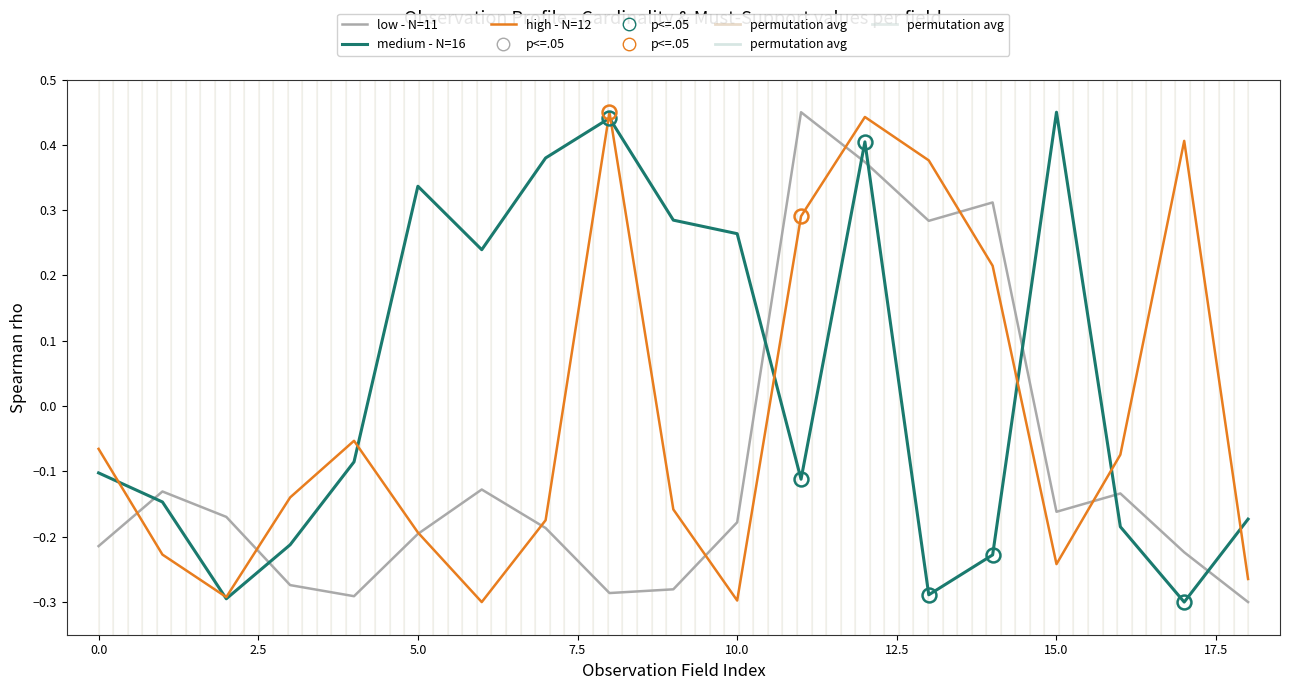

True or false: medium - N=16 and low - N=11 cross at least once.

True